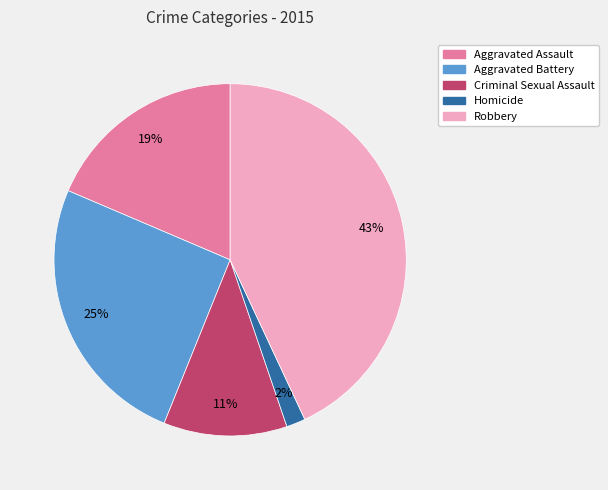

Count the number of slices in the pie.

5